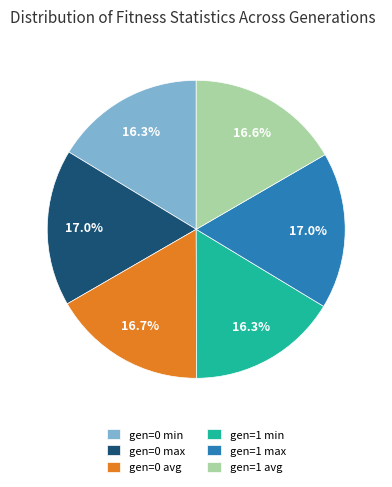

Is gen=1 min the majority of the pie?

No